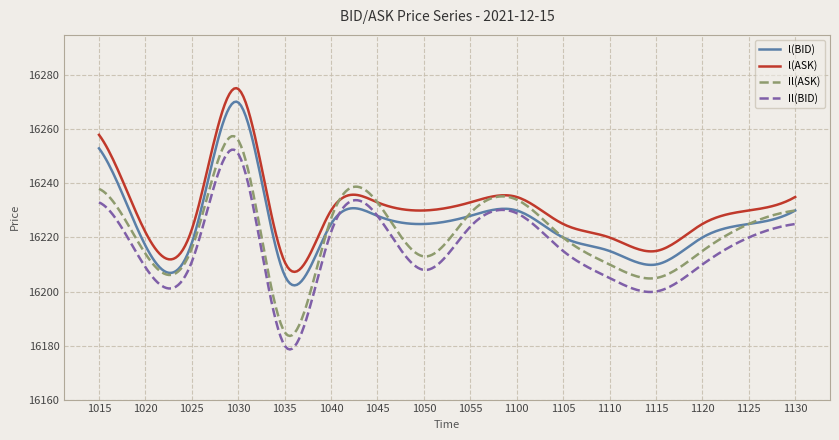

True or false: Il(ASK) and Il(BID) cross at least once.

False